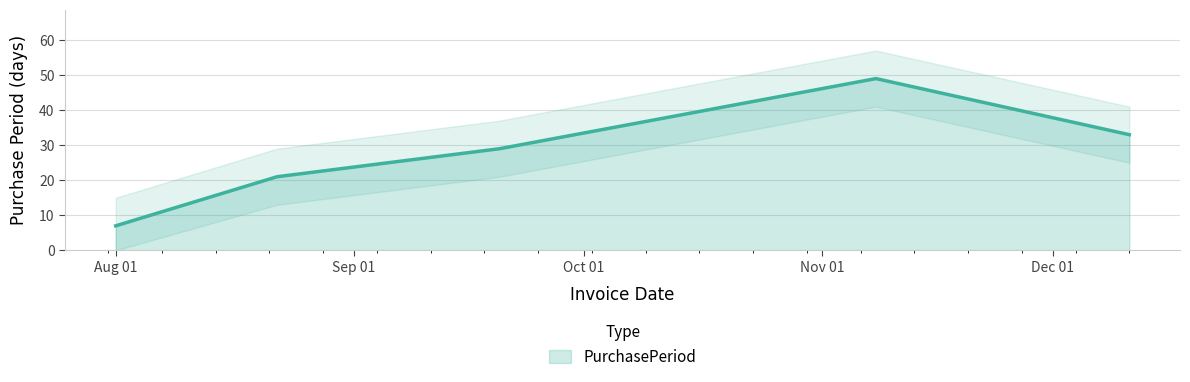

True or false: there are more than 0 points higher than both neighbors.

True